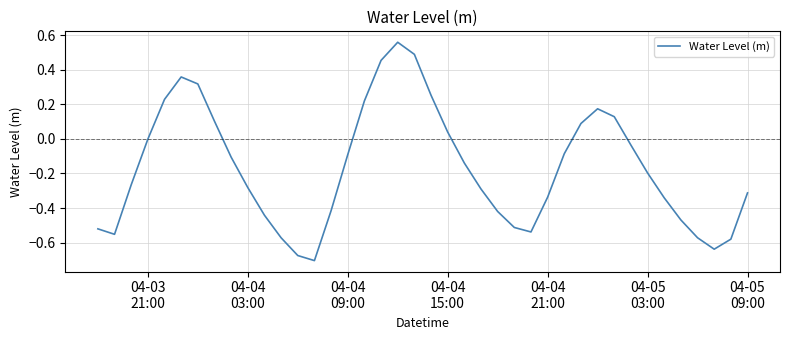

Count the number of data series in this chart.

1